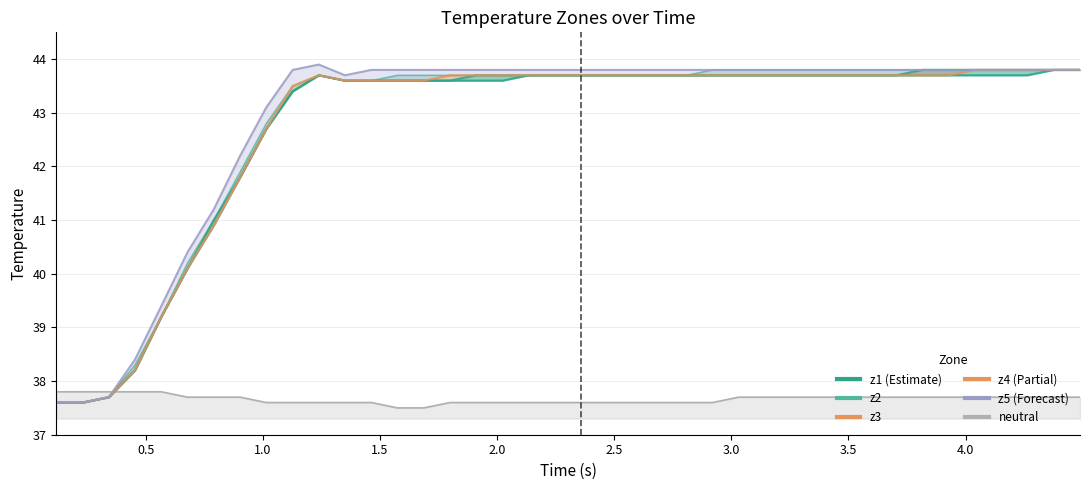

Between 1.5 and 21, which series saw the biggest shift?

z2